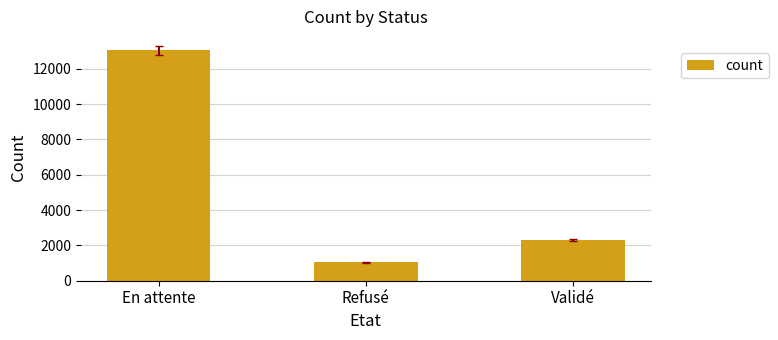

What is the approximate value at Refusé?

1033